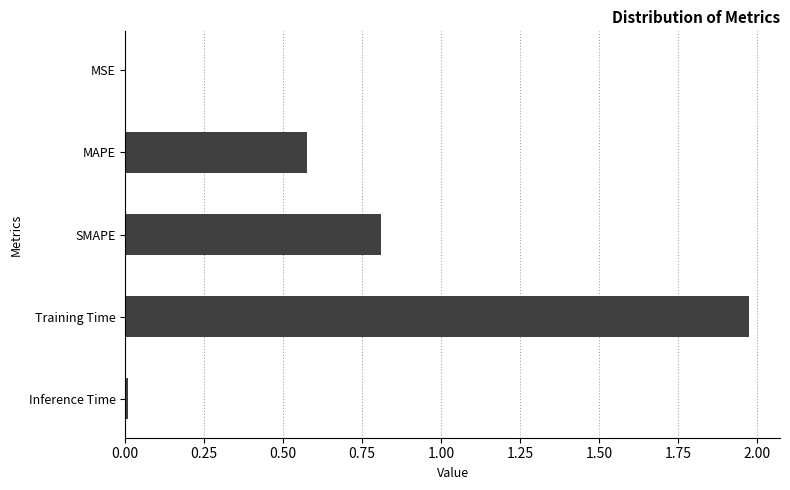

At which category does the chart reach its peak across all series?

Training Time